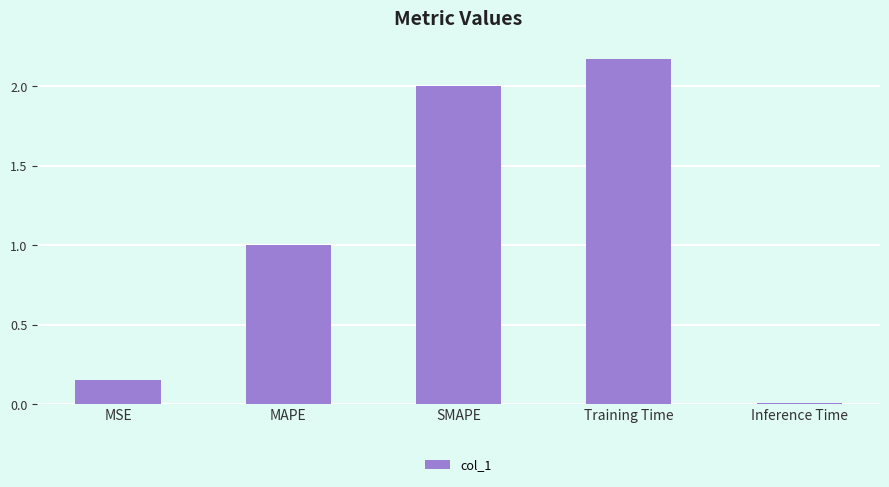

List the labels in order of value, smallest first.

Inference Time, MSE, MAPE, SMAPE, Training Time